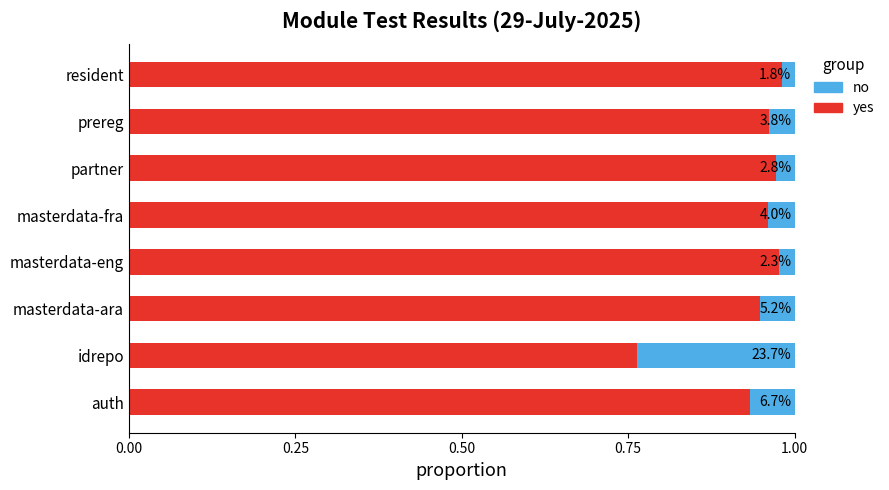

What are all the series names shown in the legend?

no, yes